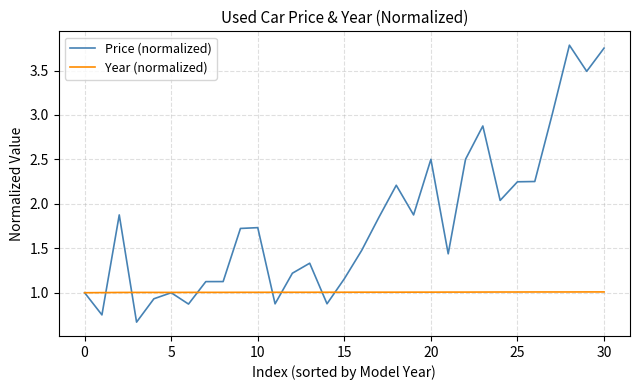

What are all the series names shown in the legend?

Price (normalized), Year (normalized)